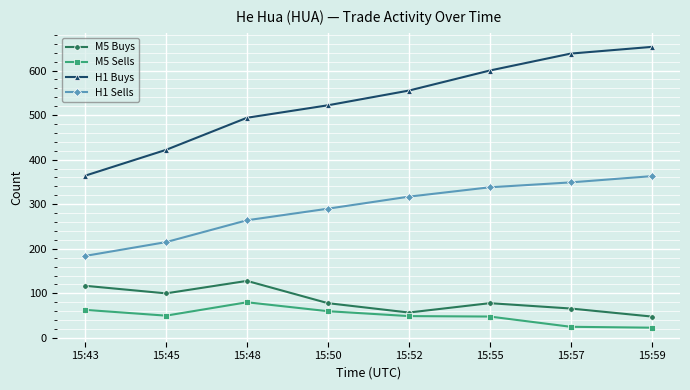

Where is the first local minimum for M5 Sells?

15:45